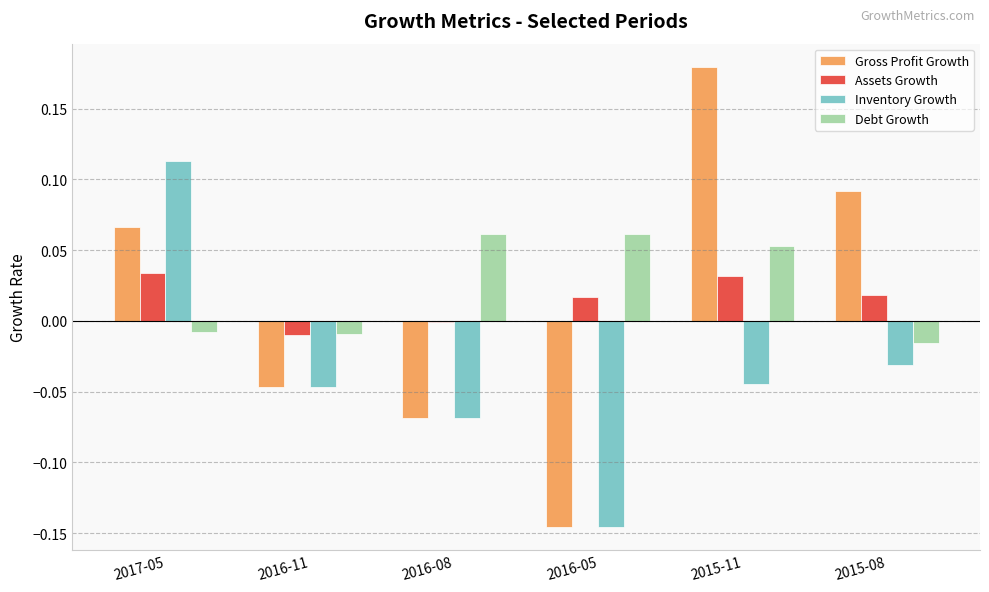

Is the value of Debt Growth at 2015-08 greater than the value of Assets Growth at 2016-05?

No